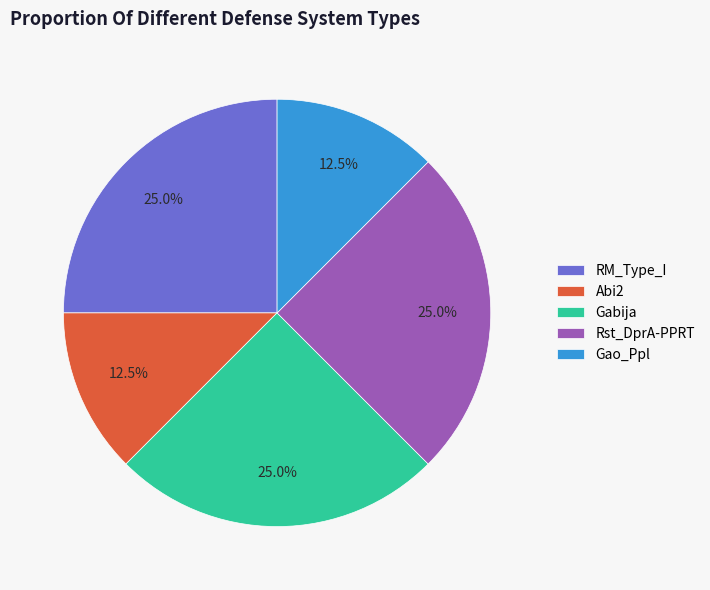

Combined, what portion of the pie is Gao_Ppl and Gabija?

37.5%